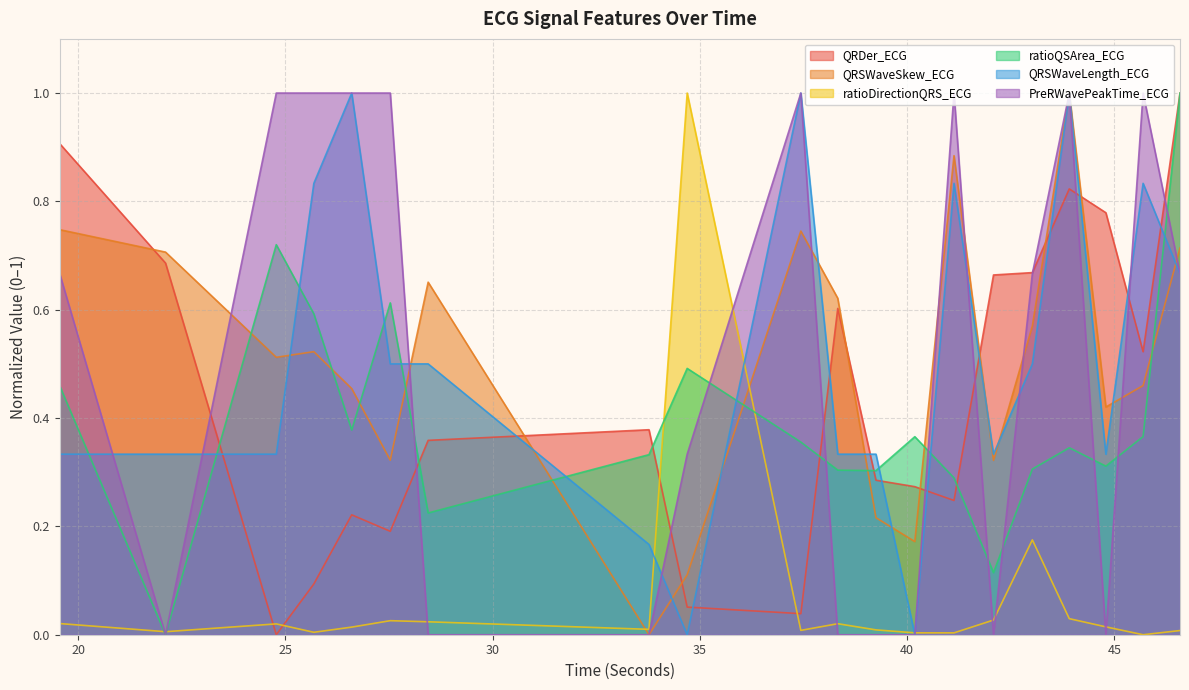

What is the value of the QRDer_ECG point at the 11th from the left?

0.6